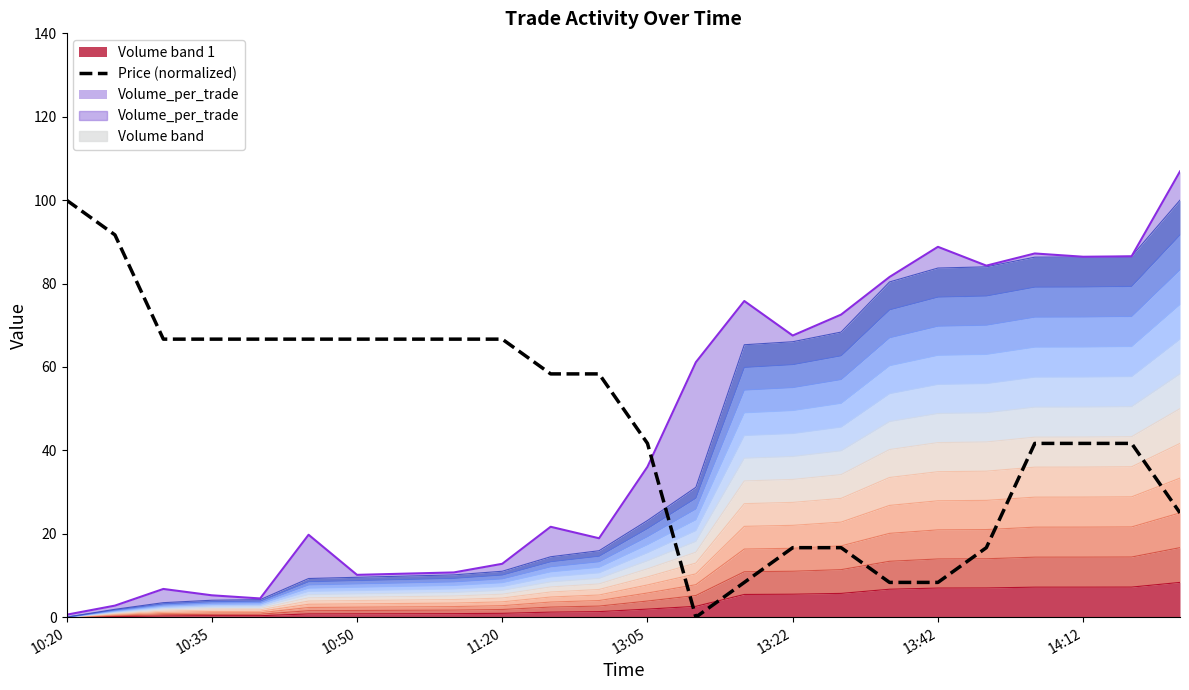

Where is the data nearest to the value 50?

13:05